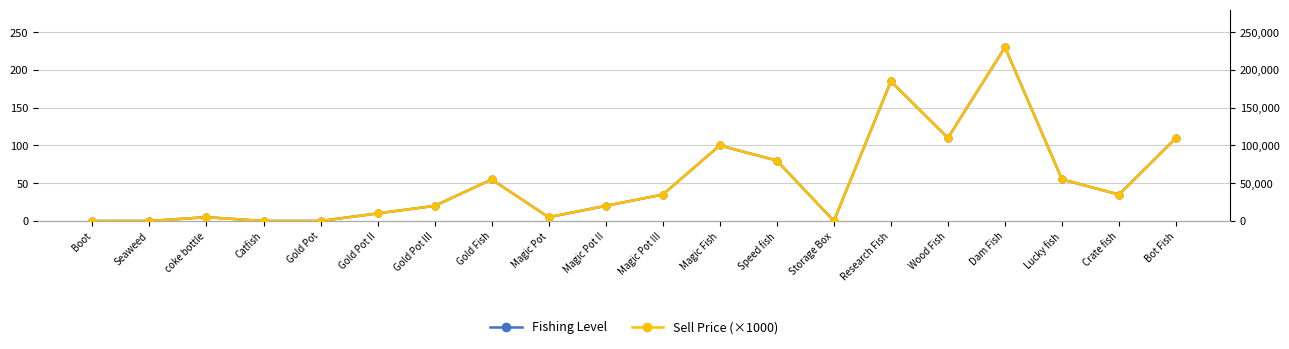

What is the difference between the Sell Price (×1000) values at Speed fish and coke bottle?

75000